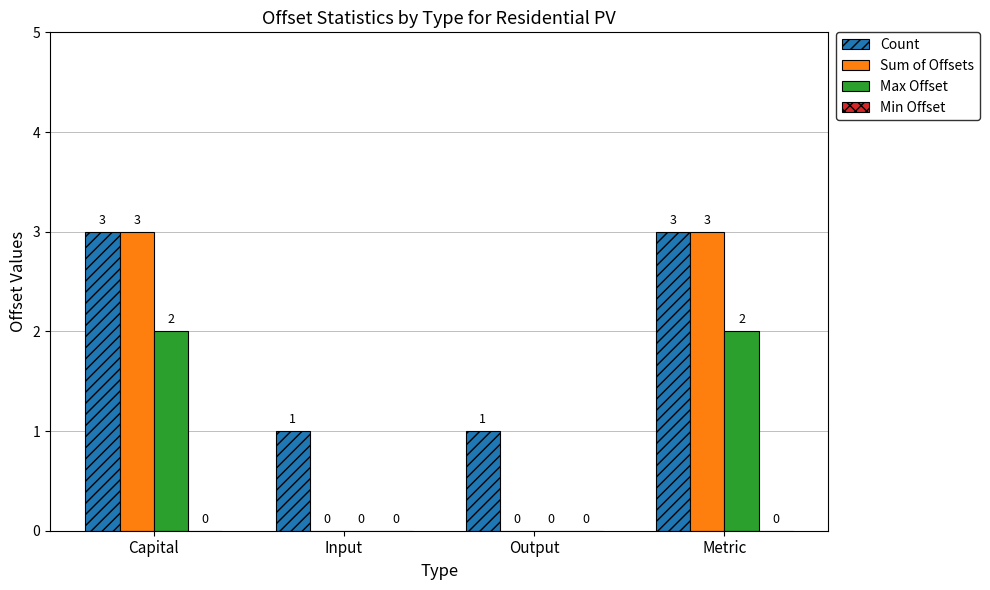

Count the Sum of Offsets values in the range 0 to 3.

4